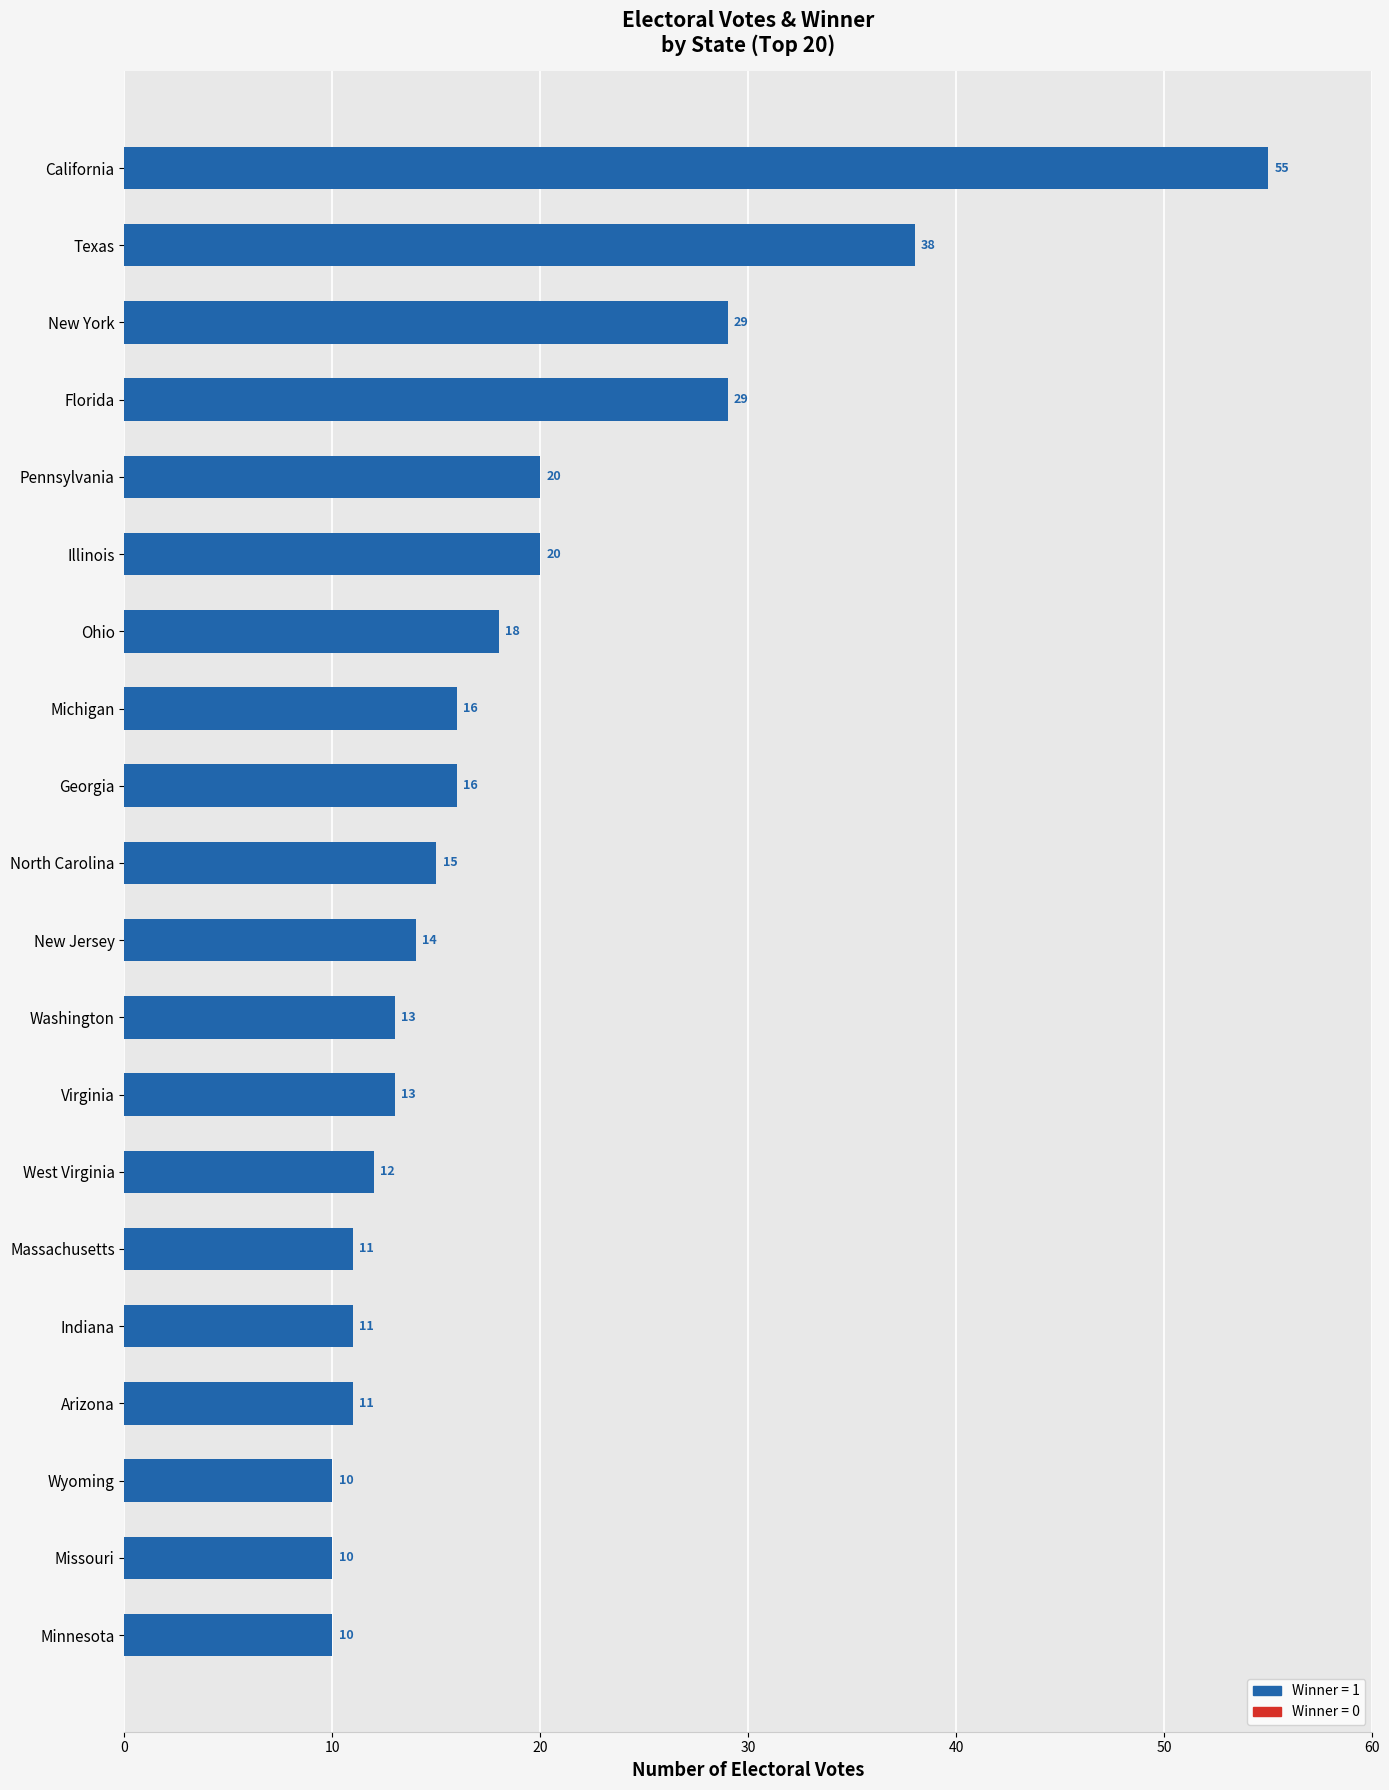

What is the difference between the second highest and minimum values?

28